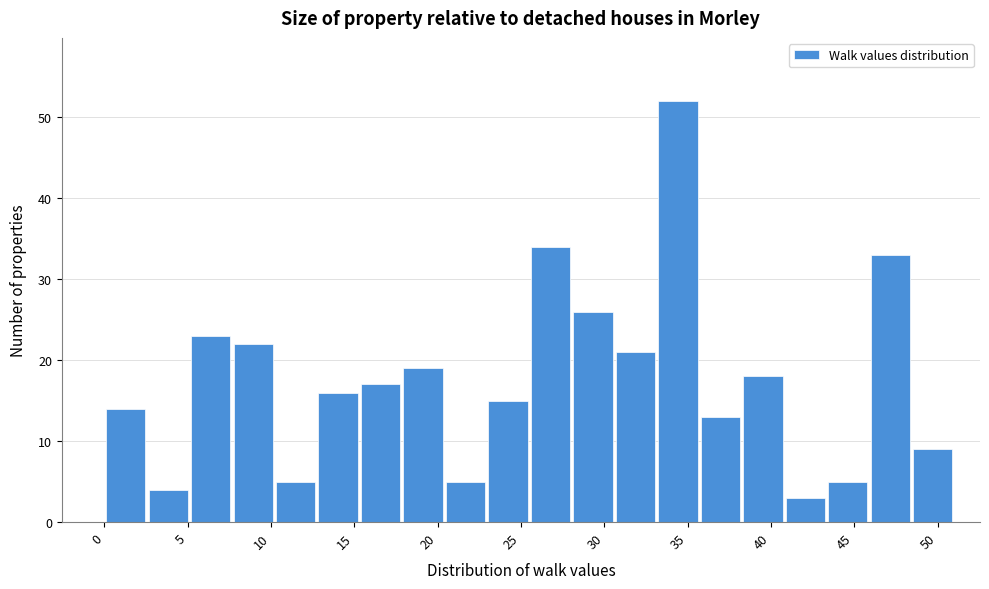

Reading left to right, transcribe this chart: for each bar, give the range it covers on the x-axis and its height. Neither the bar edges nor the heights are printed on the chart, so give them approximately, as read against the axes.

0.00 to 2.55: 14
2.55 to 5.10: 4
5.10 to 7.65: 23
7.65 to 10.20: 22
10.20 to 12.75: 5
12.75 to 15.30: 16
15.30 to 17.85: 17
17.85 to 20.40: 19
20.40 to 22.95: 5
22.95 to 25.50: 15
25.50 to 28.05: 34
28.05 to 30.60: 26
30.60 to 33.15: 21
33.15 to 35.70: 52
35.70 to 38.25: 13
38.25 to 40.80: 18
40.80 to 43.35: 3
43.35 to 45.90: 5
45.90 to 48.45: 33
48.45 to 51.00: 9